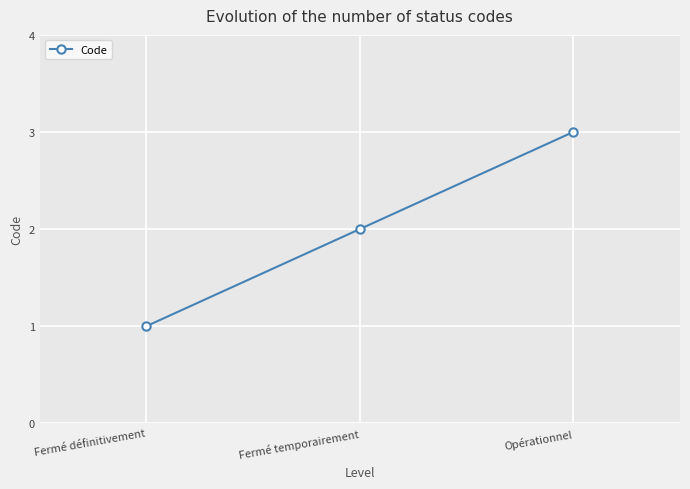

What is the change in value from Fermé définitivement to Fermé temporairement?

+1